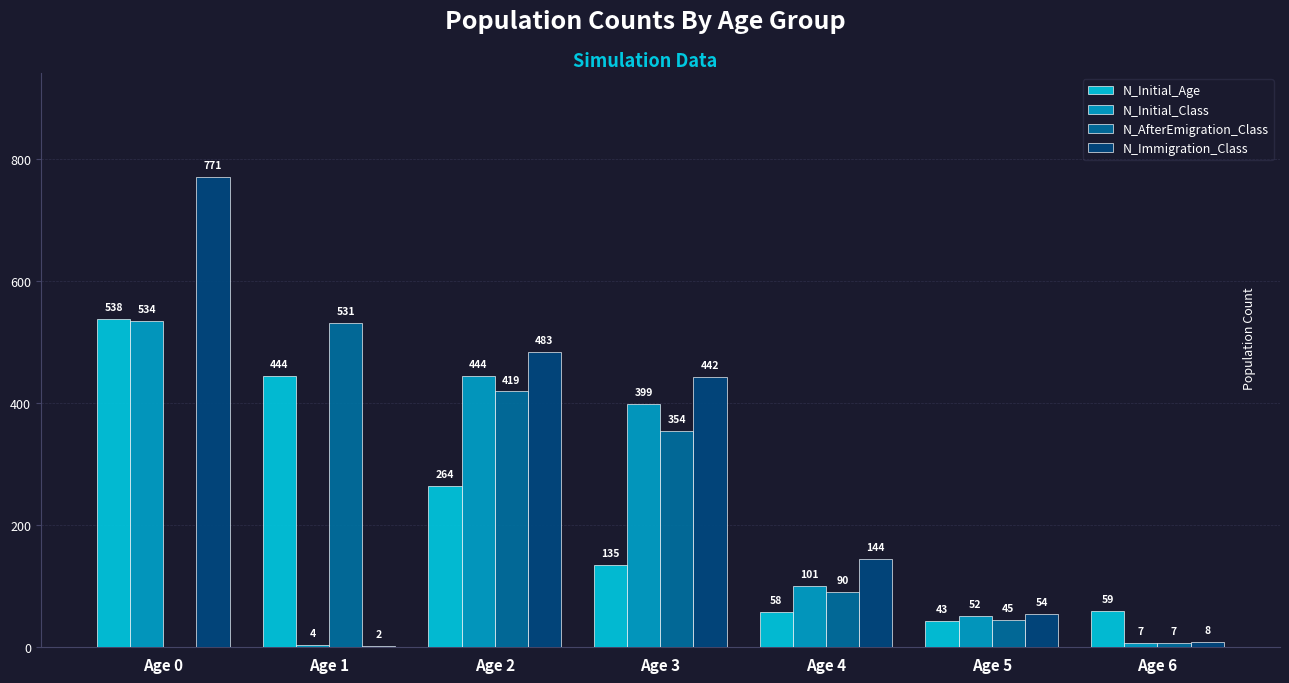

How many positive values does the N_AfterEmigration_Class series have?

6